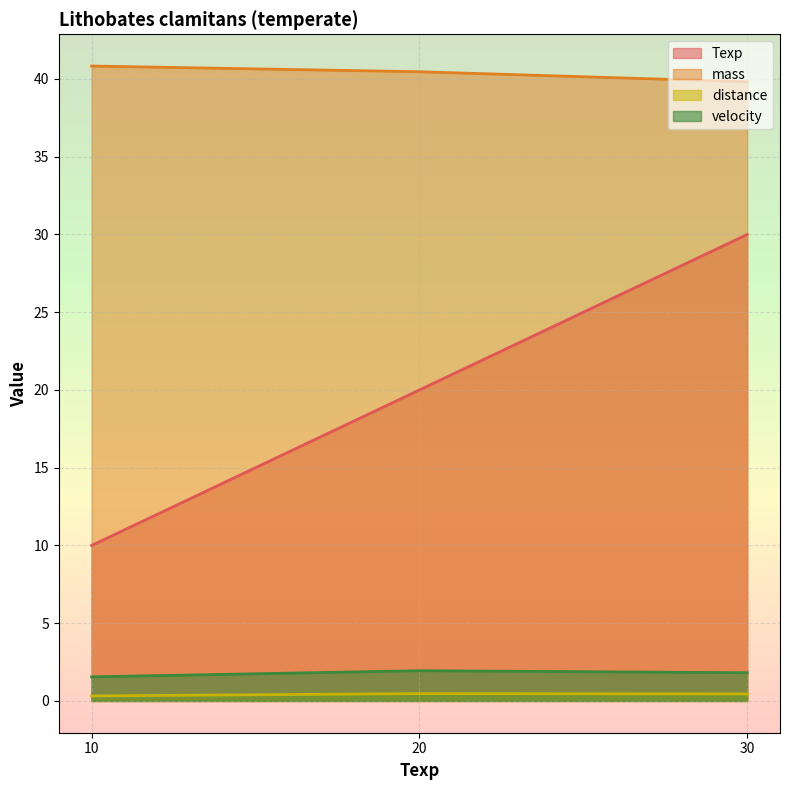

What is the difference between the distance values at 10 and 30?

0.1